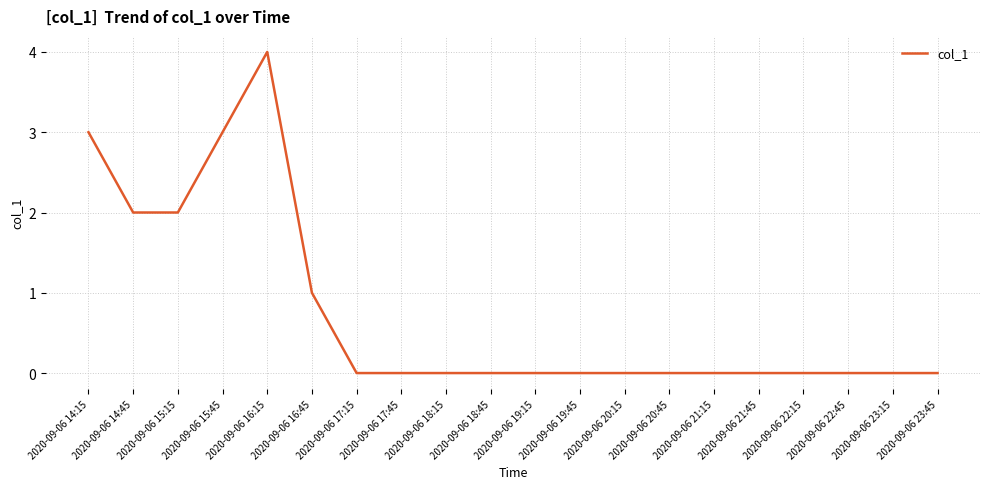

What is the change in value from 2020-09-06 16:45 to 2020-09-06 19:15?

-1